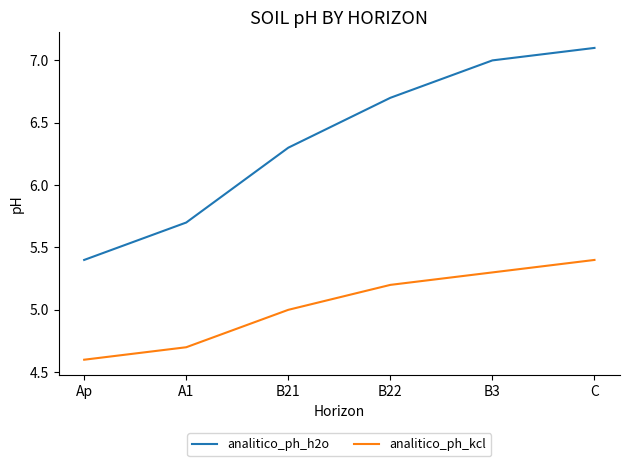

What is the difference between the maximum and minimum values in the analitico_ph_h2o series?

1.7